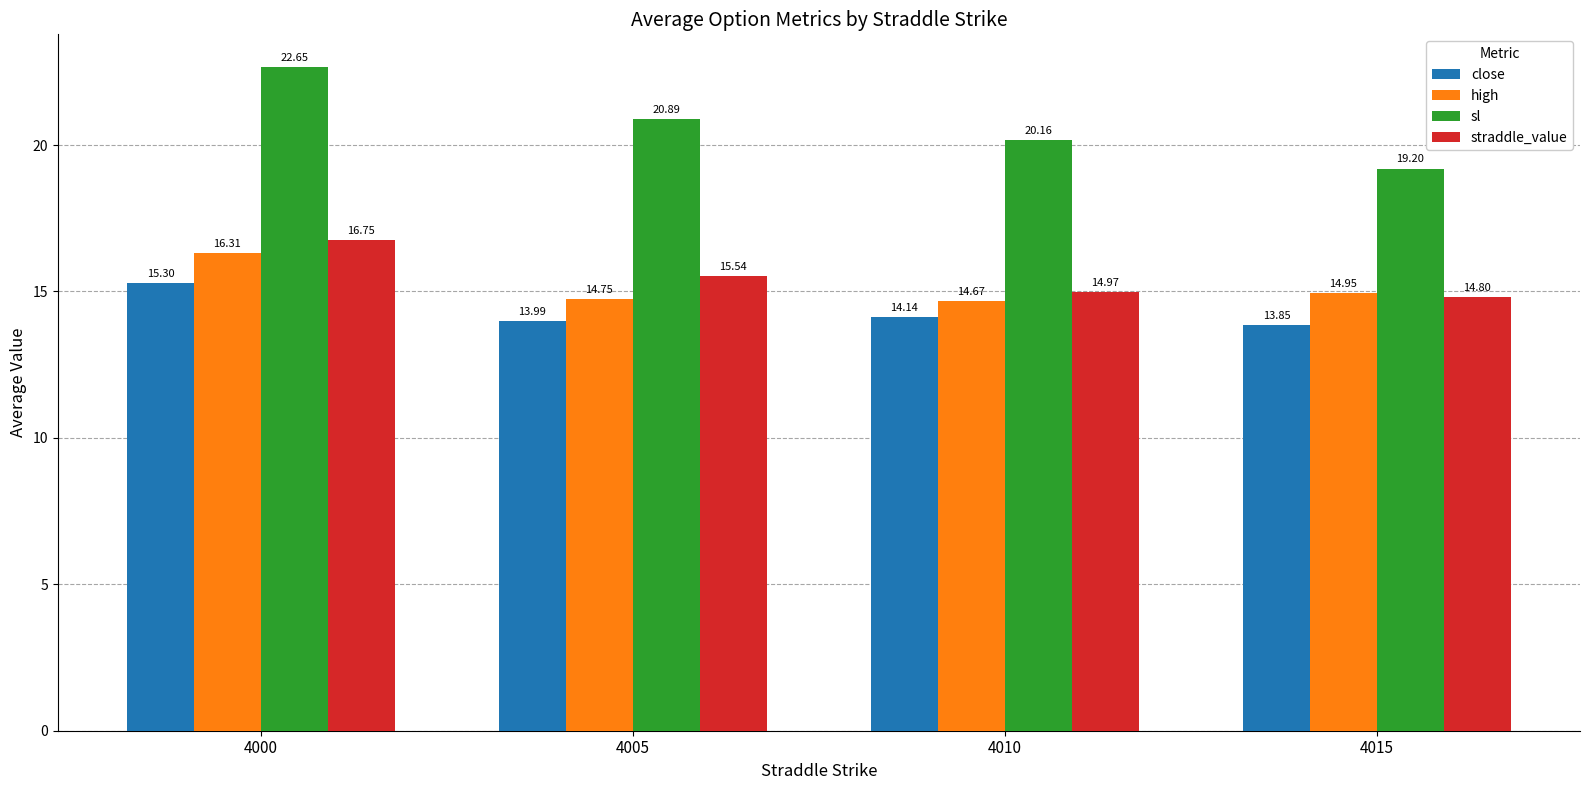

At which label does straddle_value reach its peak?

4000